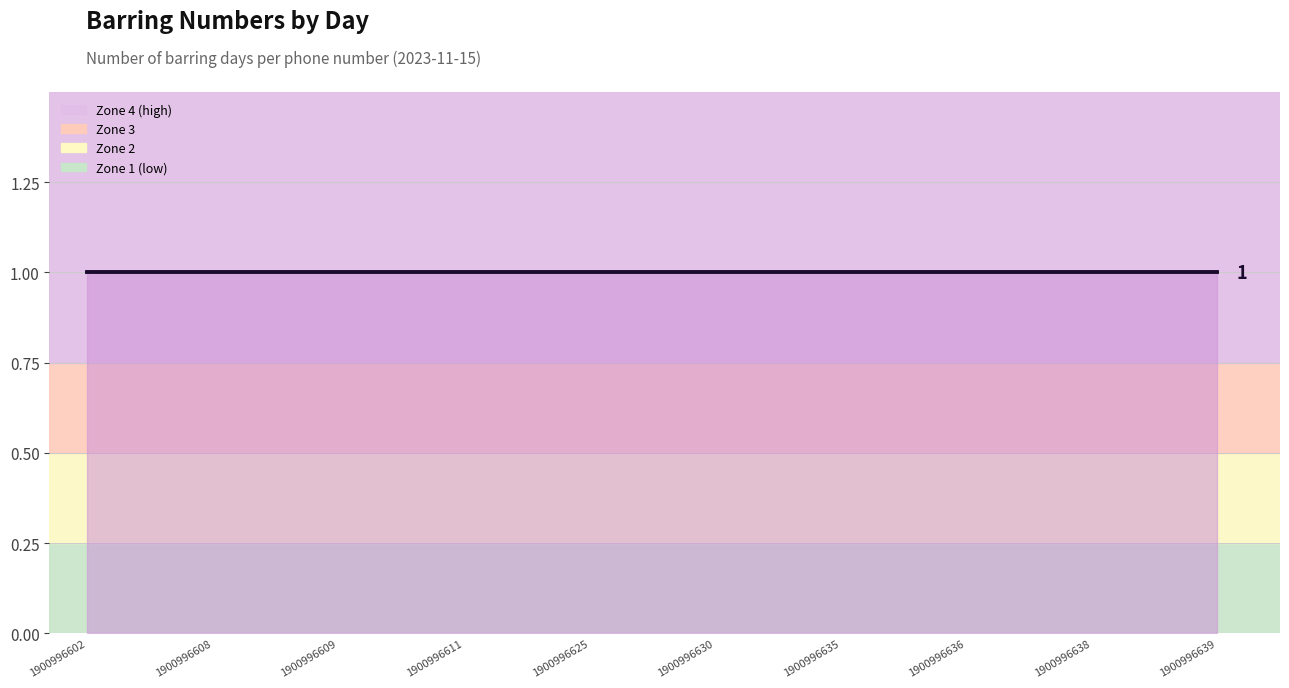

True or false: Day_Barring and Number intersect in this chart.

False